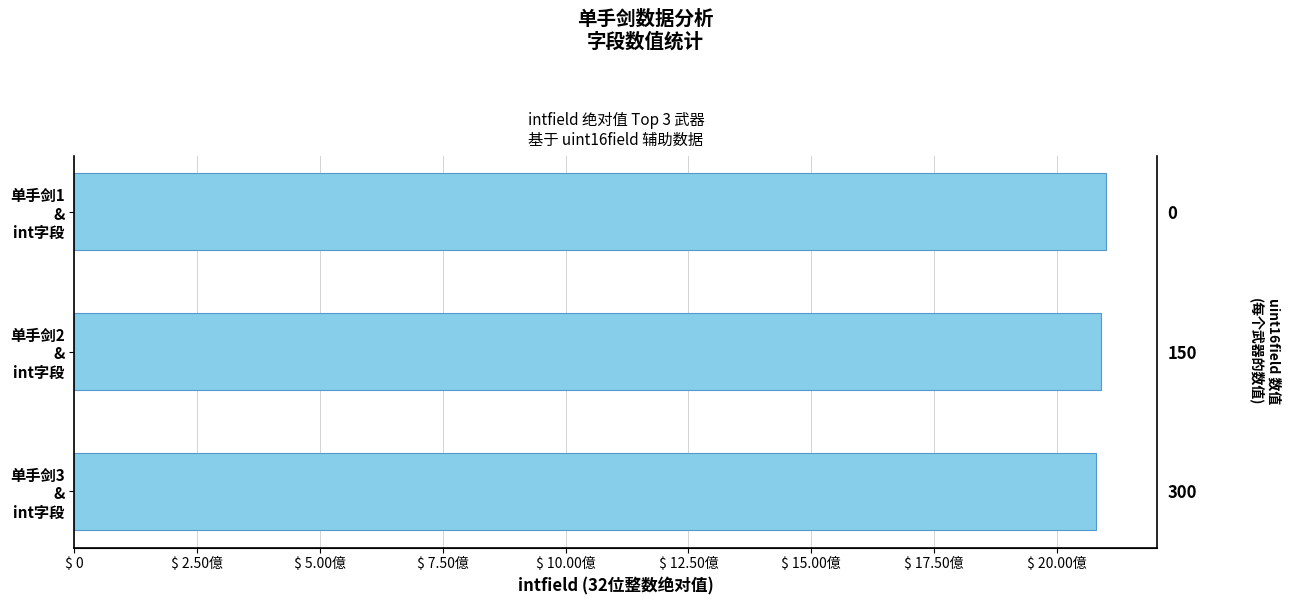

Is it true that the value at 单手剑1 & int字段 is 2100000000?

True